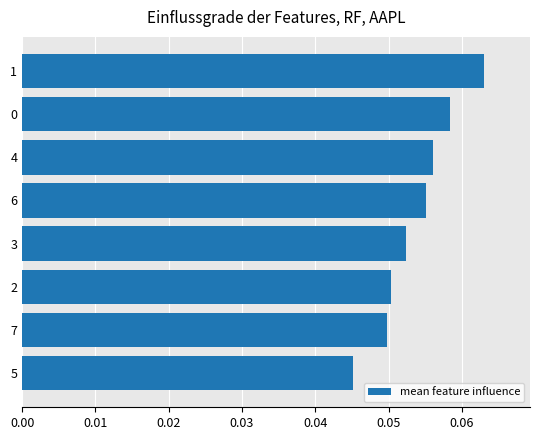

The chart shows a value of 0.1 at 7. True or false?

False